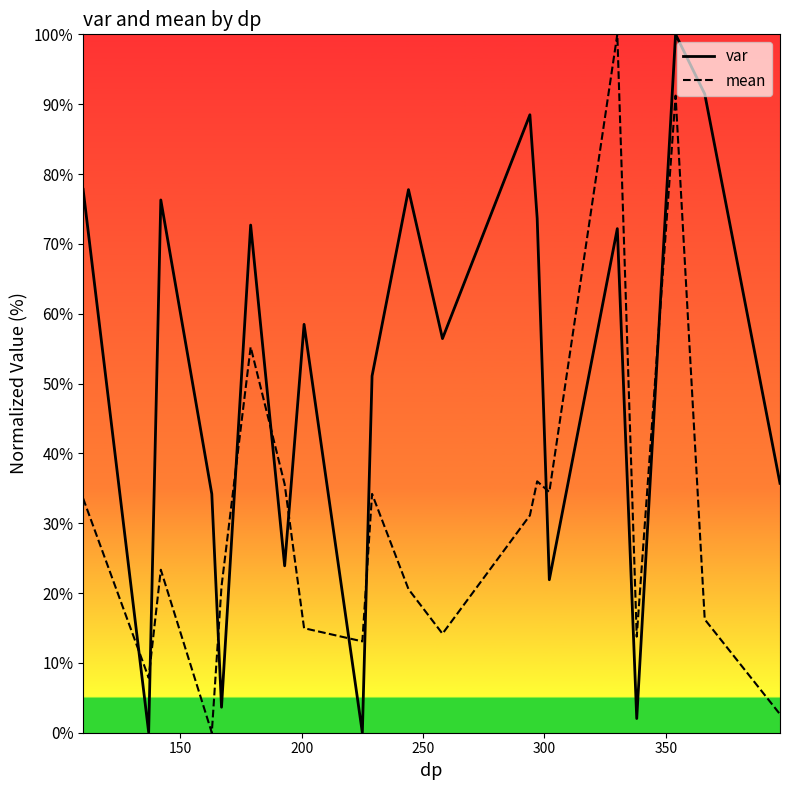

How many values in the var series exceed 58?

10